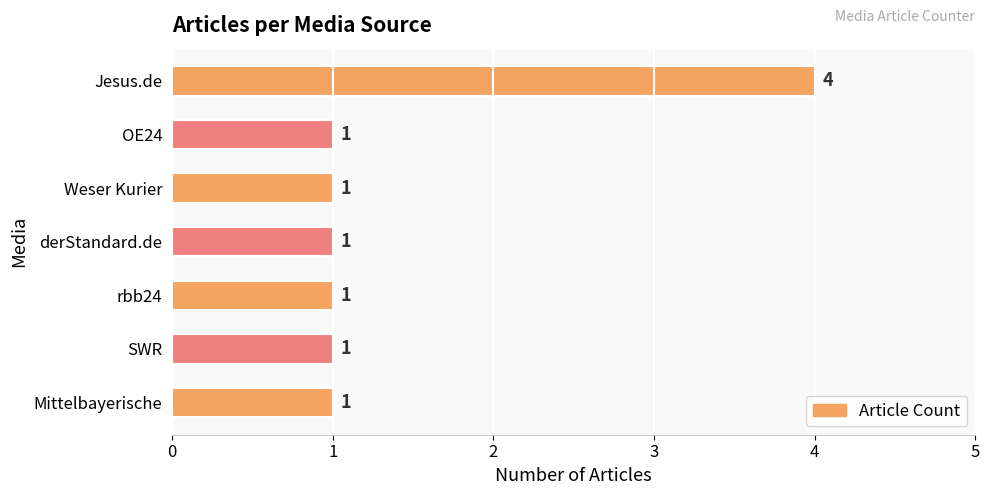

The value at Jesus.de is 4. True or false?

True